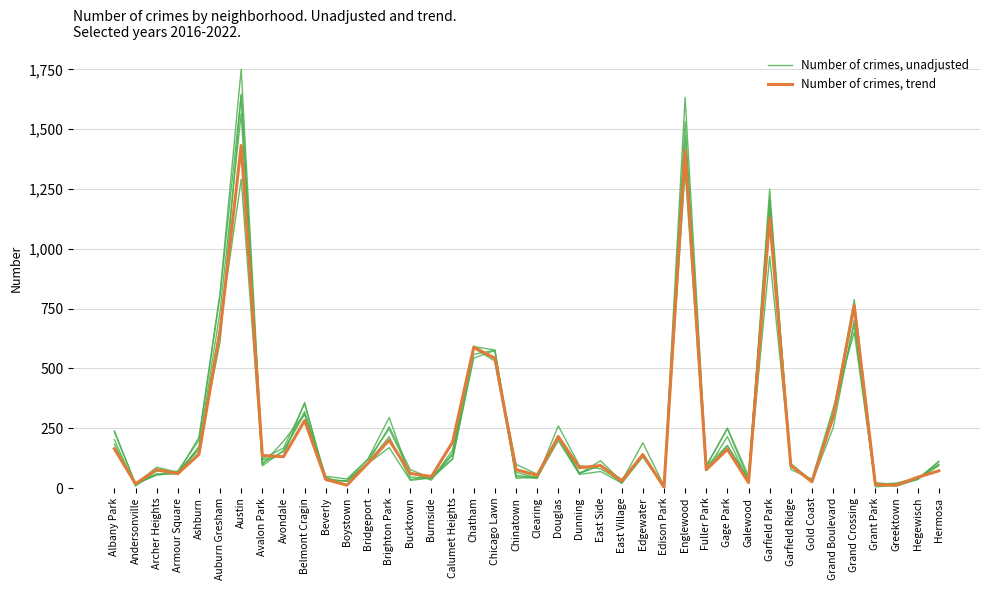

Reading right to left, transcribe all the data shown in this chart.

Number of crimes, unadjusted: Hermosa=112	Hegewisch=37	Greektown=8	Grant Park=21	Grand Crossing=752	Grand Boulevard=309	Gold Coast=30	Garfield Ridge=100	Garfield Park=1198	Galewood=36	Gage Park=248	Fuller Park=94	Englewood=1633	Edison Park=8	Edgewater=133	East Village=28	East Side=80	Dunning=94	Douglas=260	Clearing=42	Chinatown=66	Chicago Lawn=575	Chatham=543	Calumet Heights=121	Burnside=39	Bucktown=46	Brighton Park=295	Bridgeport=122	Boystown=31	Beverly=31	Belmont Cragin=358	Avondale=135	Avalon Park=118	Austin=1751	Auburn Gresham=815	Ashburn=212	Armour Square=63	Archer Heights=54	Andersonville=18	Albany Park=234
Number of crimes, trend: Hermosa=72	Hegewisch=45	Greektown=12	Grant Park=14	Grand Crossing=762	Grand Boulevard=297	Gold Coast=26	Garfield Ridge=94	Garfield Park=1128	Galewood=23	Gage Park=162	Fuller Park=77	Englewood=1410	Edison Park=4	Edgewater=140	East Village=29	East Side=94	Dunning=85	Douglas=215	Clearing=53	Chinatown=77	Chicago Lawn=543	Chatham=588	Calumet Heights=192	Burnside=48	Bucktown=61	Brighton Park=200	Bridgeport=104	Boystown=12	Beverly=36	Belmont Cragin=282	Avondale=131	Avalon Park=136	Austin=1432	Auburn Gresham=656	Ashburn=141	Armour Square=60	Archer Heights=77	Andersonville=18	Albany Park=164